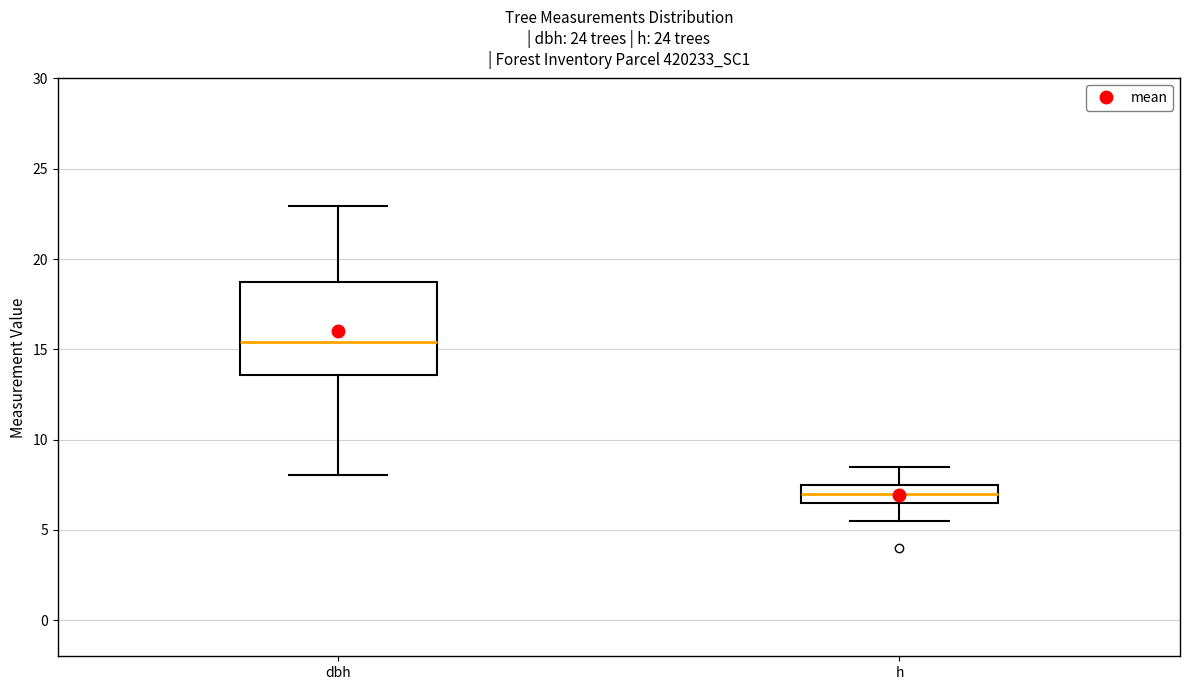

Which box's median line is the lowest?

h